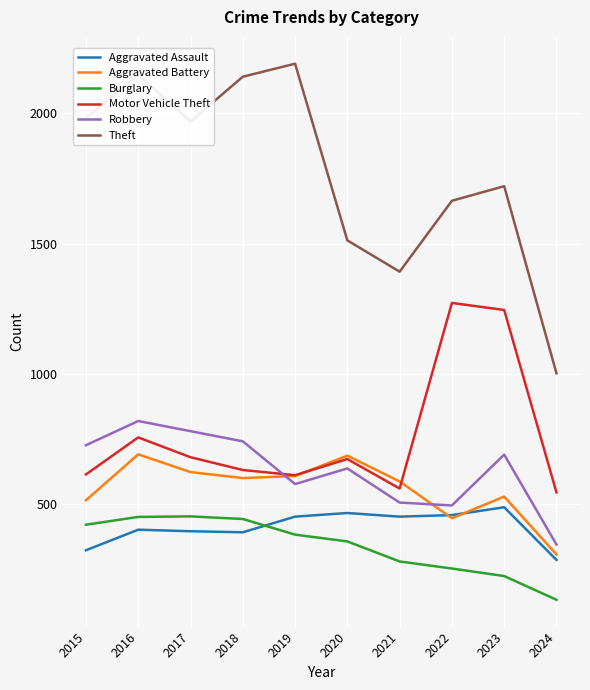

What is the value of the Robbery point at the 5th from the left?

577